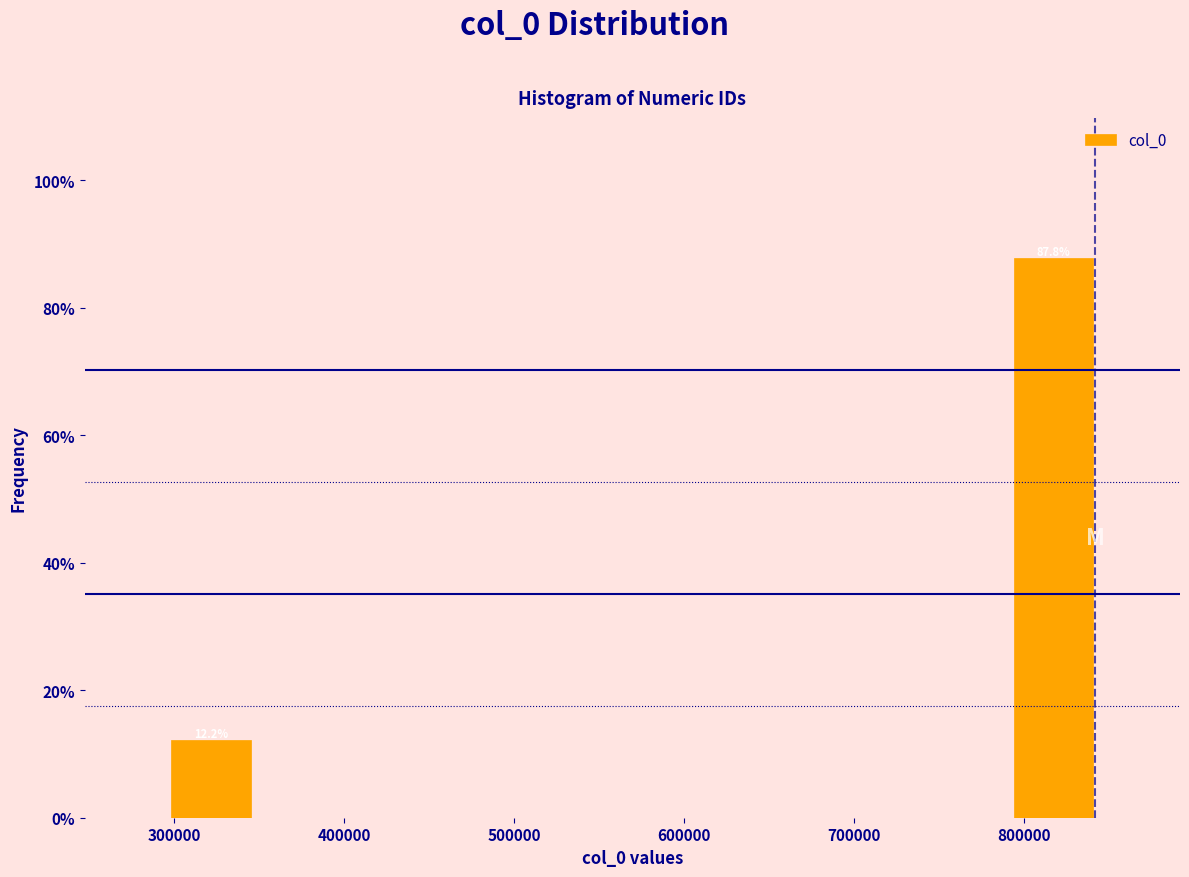

Over which range of the x-axis is the bar tallest?

790000 to 840000